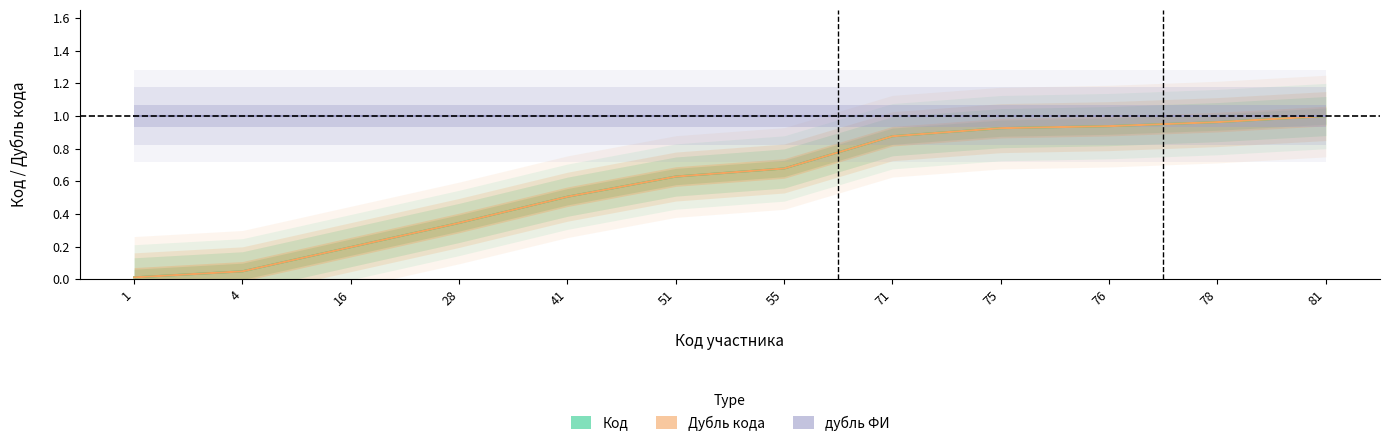

Which label corresponds to the smallest value in the chart?

1